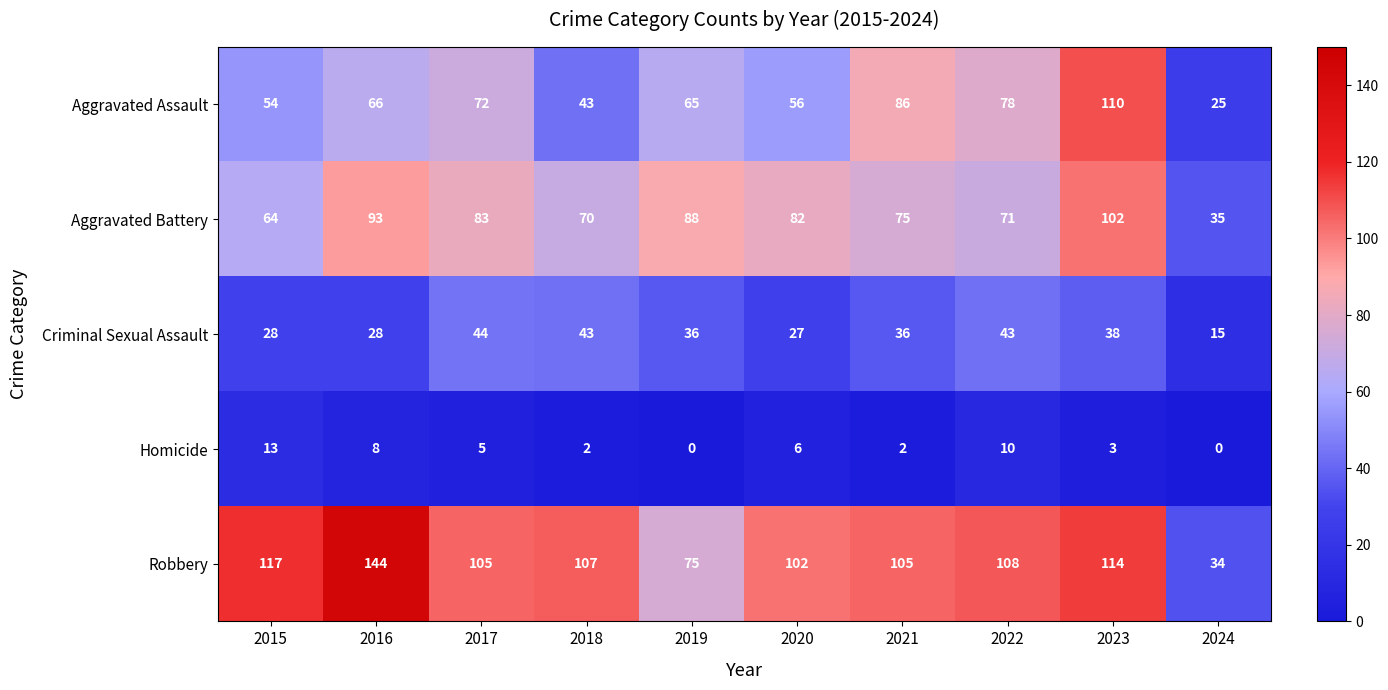

True or false: Criminal Sexual Assault has a value of 44 at 2017.

True